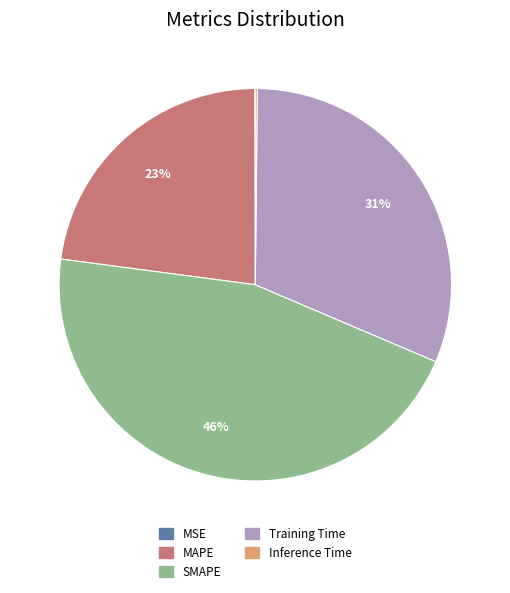

To the nearest percent, what is the difference between the largest and smallest slice percentages?

46%